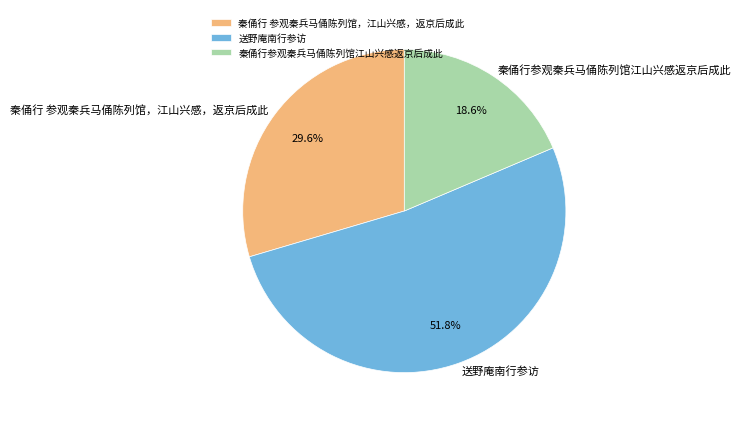

To the nearest percent, what is the combined percentage of 送野庵南行参访 and 秦俑行参观秦兵马俑陈列馆江山兴感返京后成此?

70%